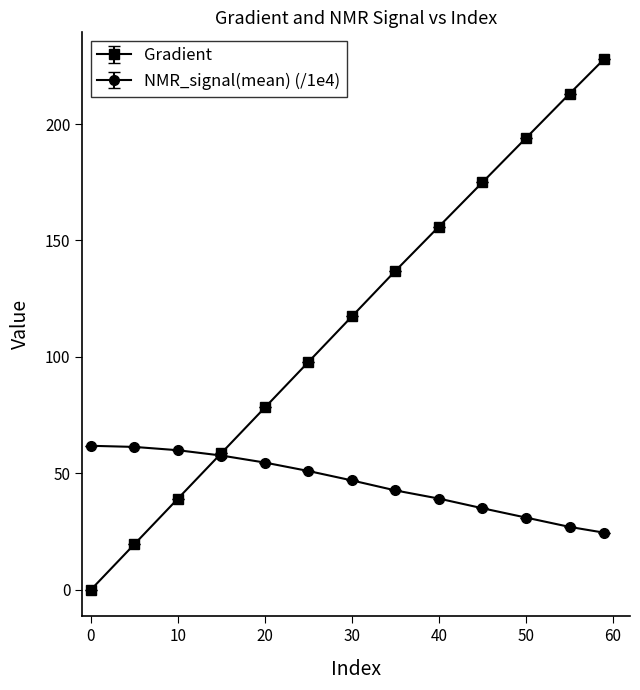

Which series has the largest range (max minus min)?

Gradient